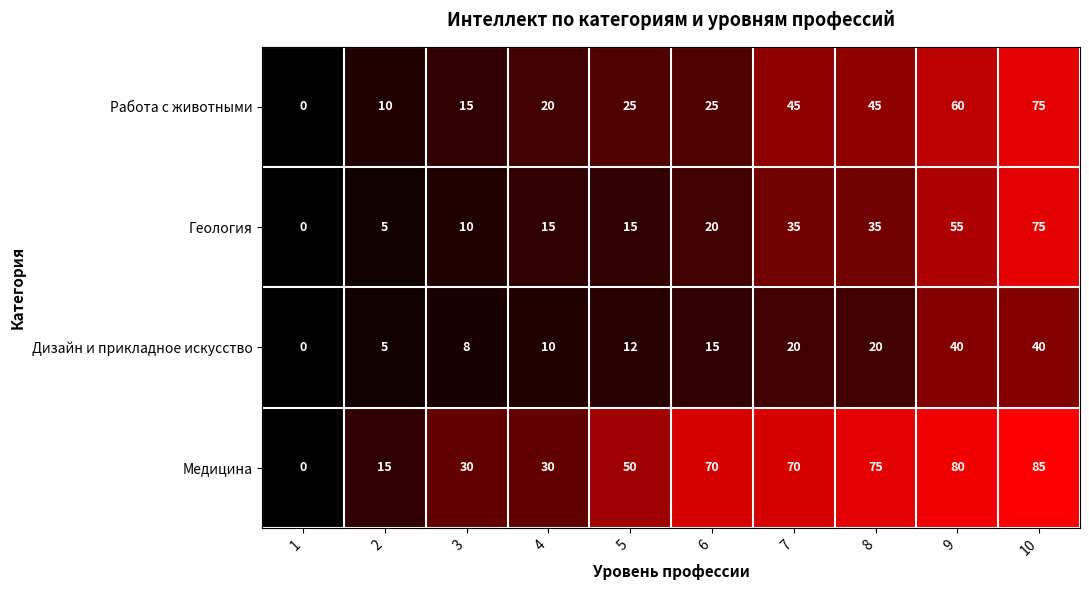

List the series in order of their overall mean, lowest first.

Дизайн и прикладное искусство, Геология, Работа с животными, Медицина